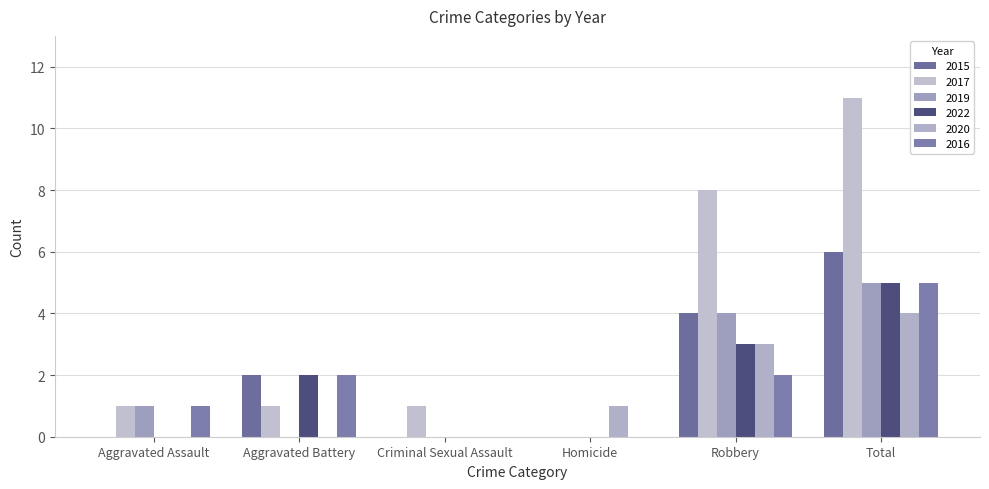

The value of 2020 at Aggravated Assault is -2. True or false?

False